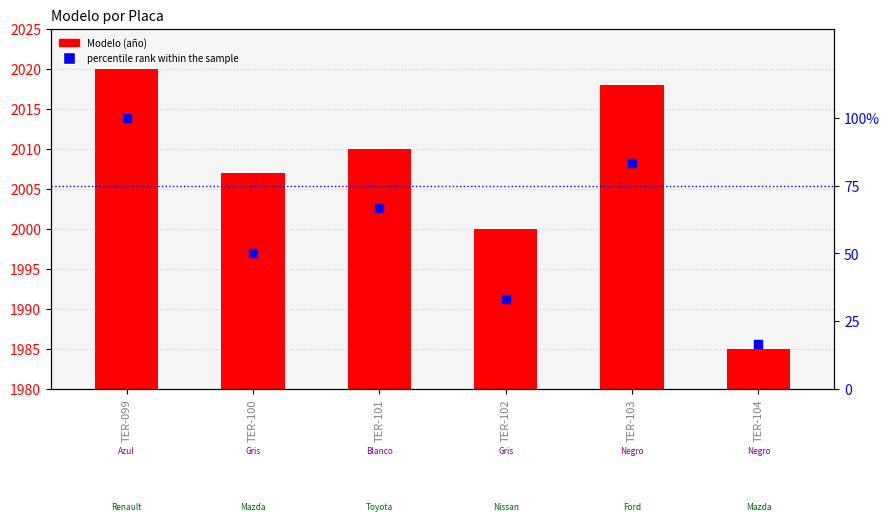

Which series contains the highest Y value?

Modelo